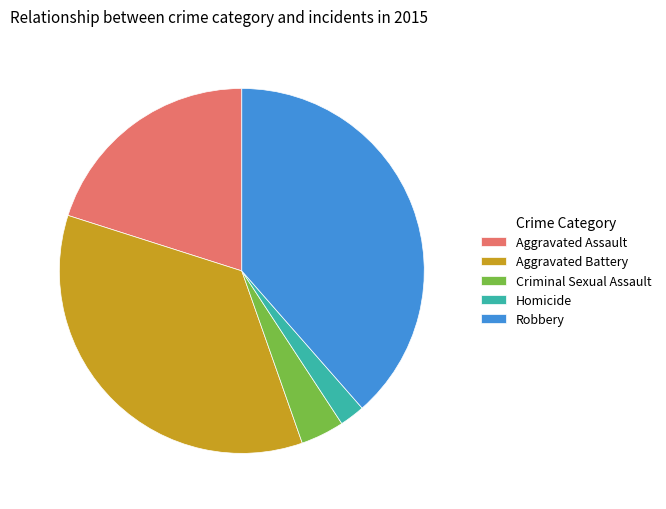

What is the ratio of the value at Robbery to the value at Aggravated Assault?

1.9